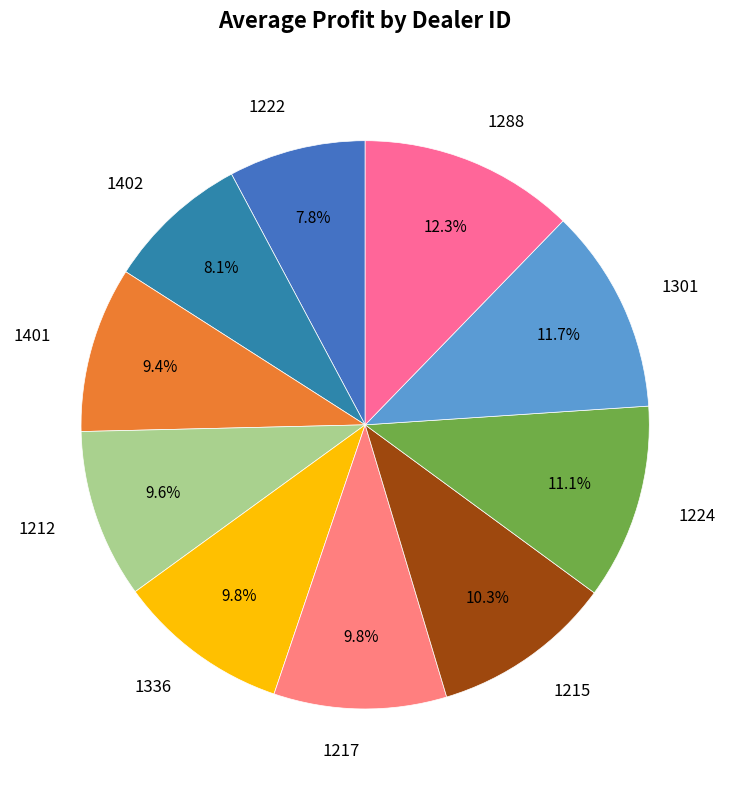

What is the ratio of the value at 1402 to the value at 1217?

0.8